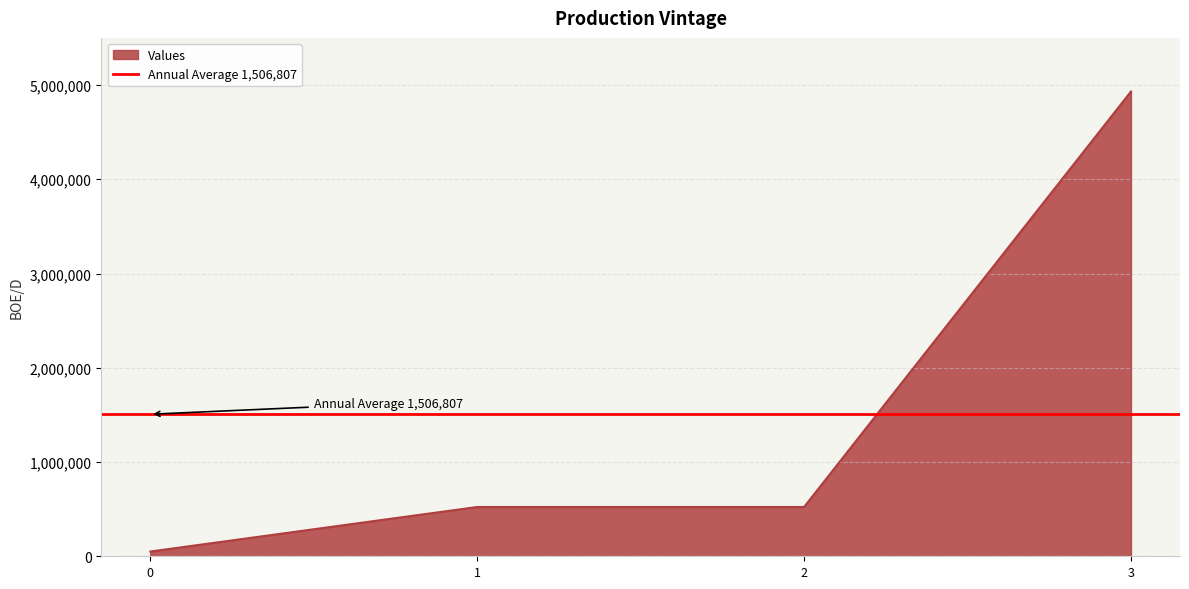

What is the difference between the second highest and minimum values?

472542